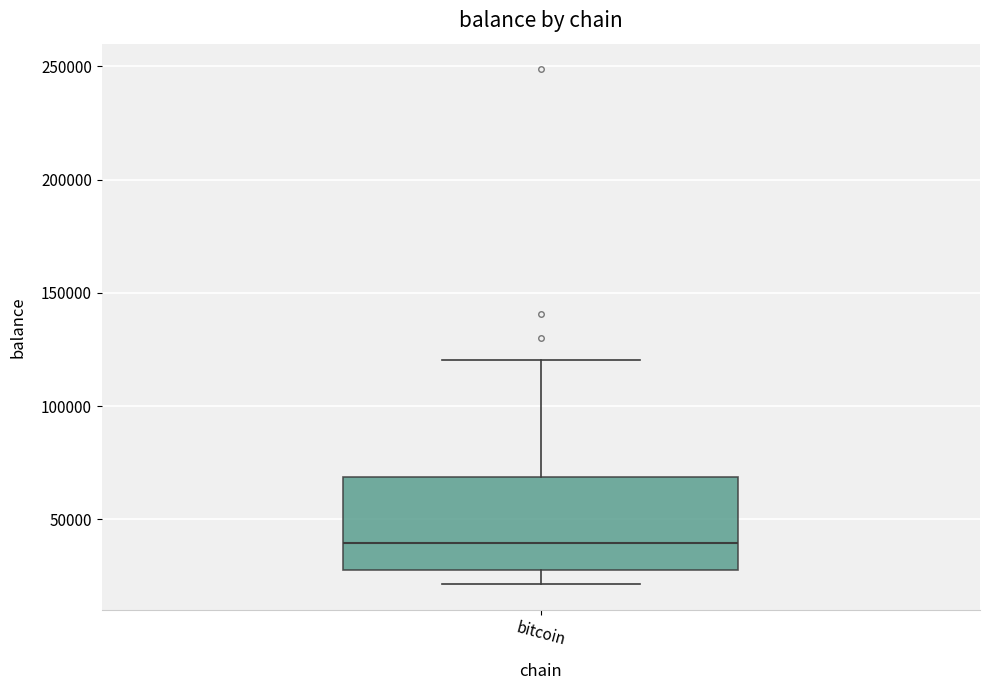

Transcribe this box plot: give where the median line is, the range the box spans, and where the two whiskers end, as read against the y-axis. The values are not printed on the chart, so give them approximately, as read against the axis.

median 40000, box 25000 to 70000, whiskers 20000 to 120000